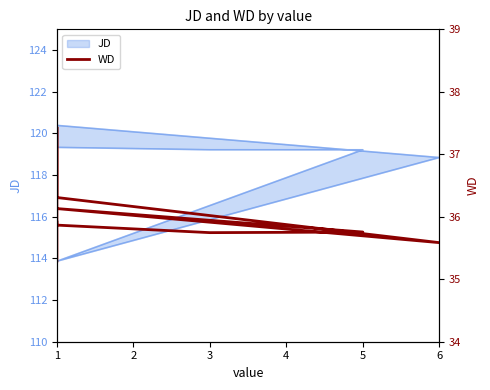

The chart shows a value of 61.4 at 1. True or false?

False